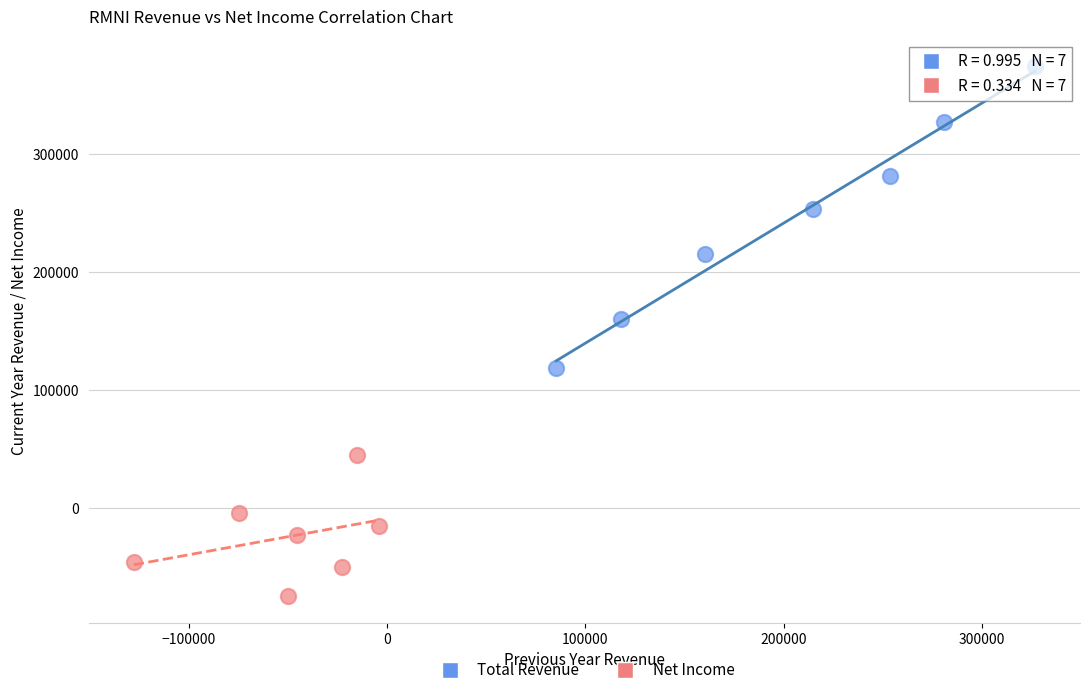

Which series contains the lowest Y value?

Net Income